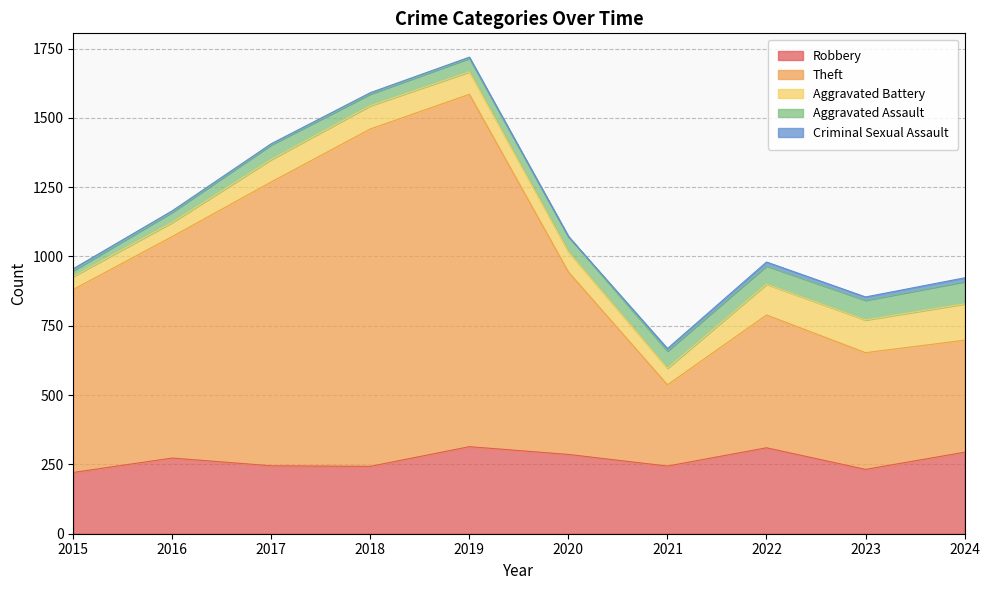

Which series has the largest range (max minus min)?

Theft